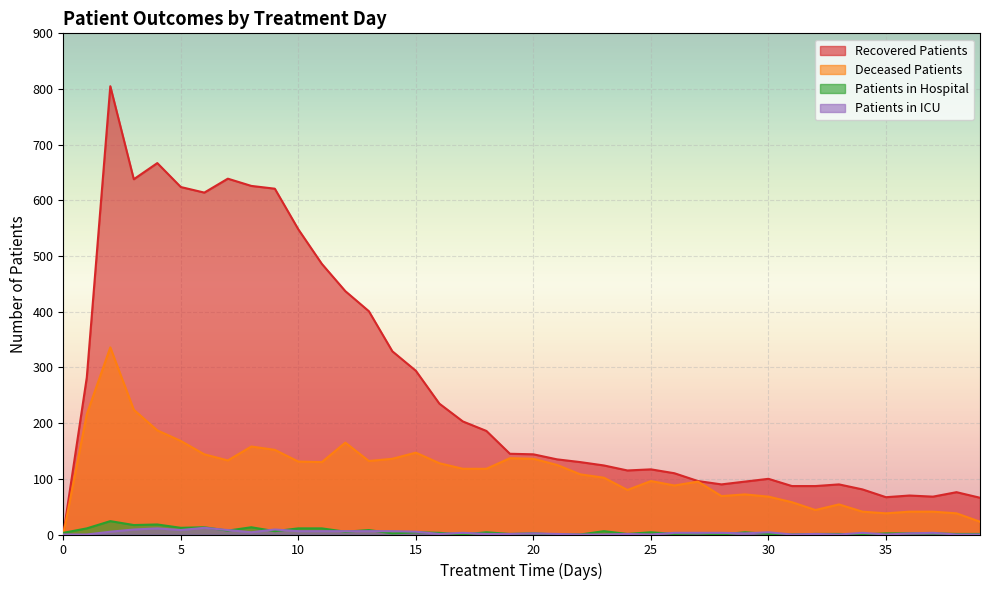

Where is the first local maximum for patients_in_hospital?

2